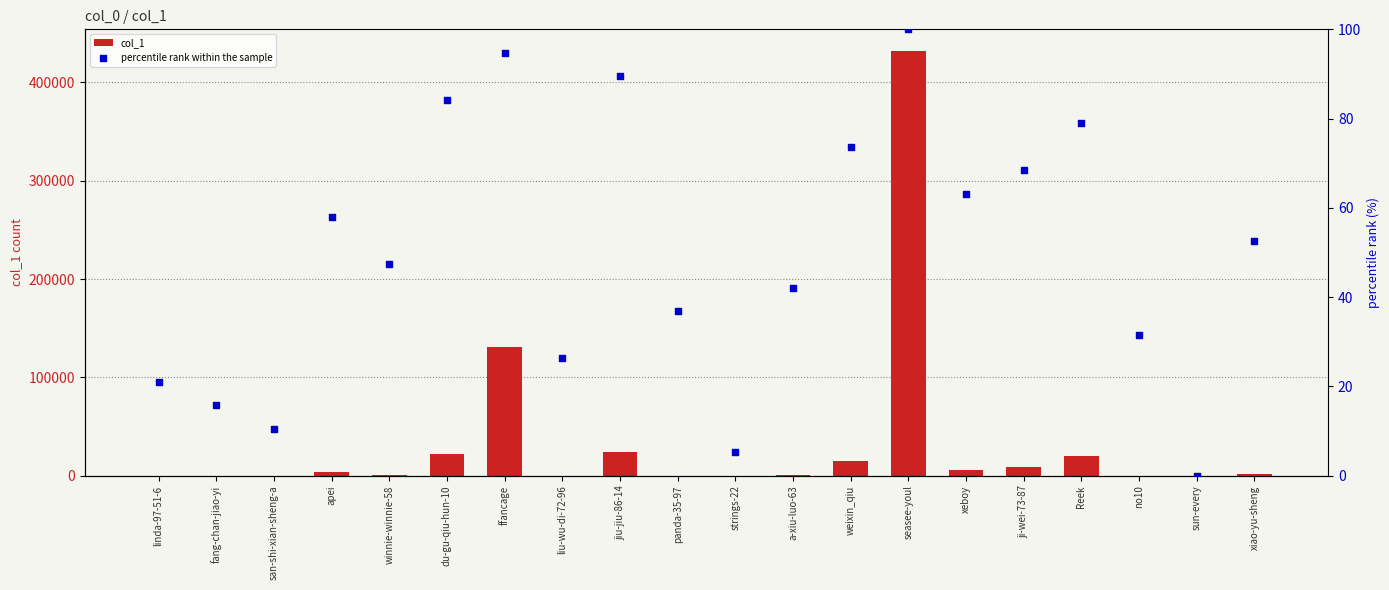

What are all the series names shown in the legend?

col_1, percentile rank within the sample